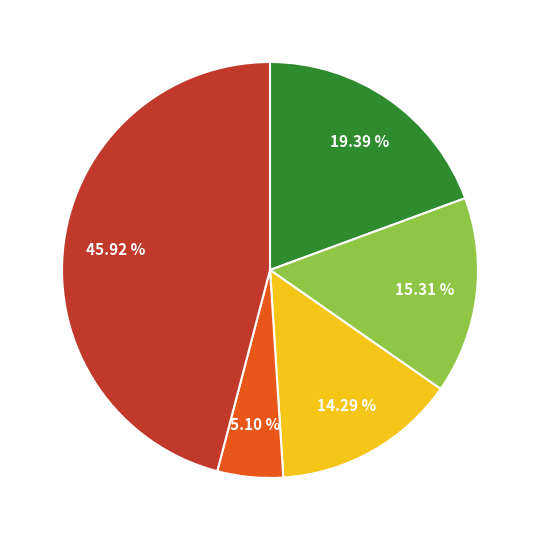

Is there any slice that represents more than half of the pie?

No